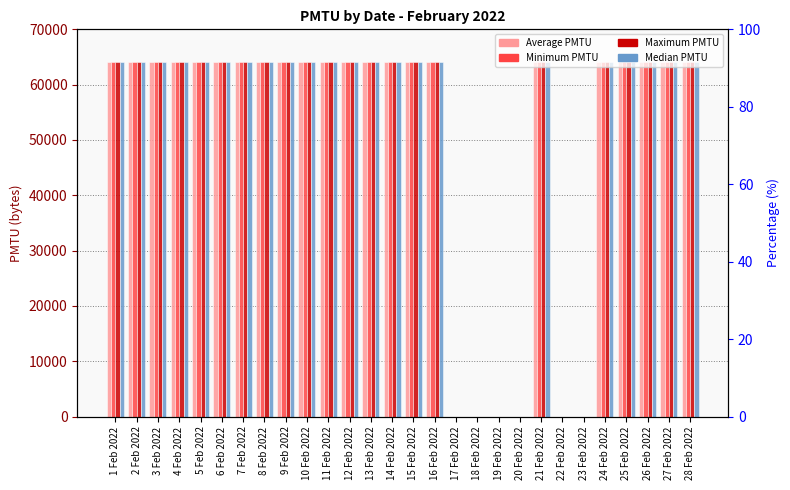

Is it true that Maximum PMTU equals -25246 at 20 Feb 2022?

False